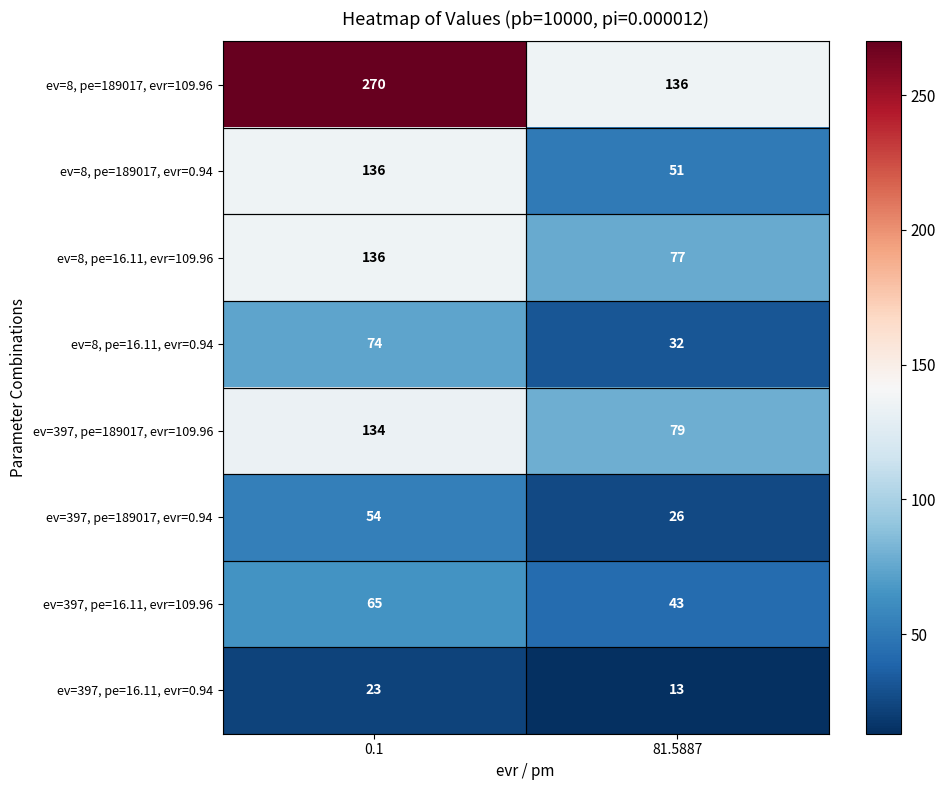

The ev=8, pe=16.11, evr=0.94 series shows 9 at 81.5887. True or false?

False